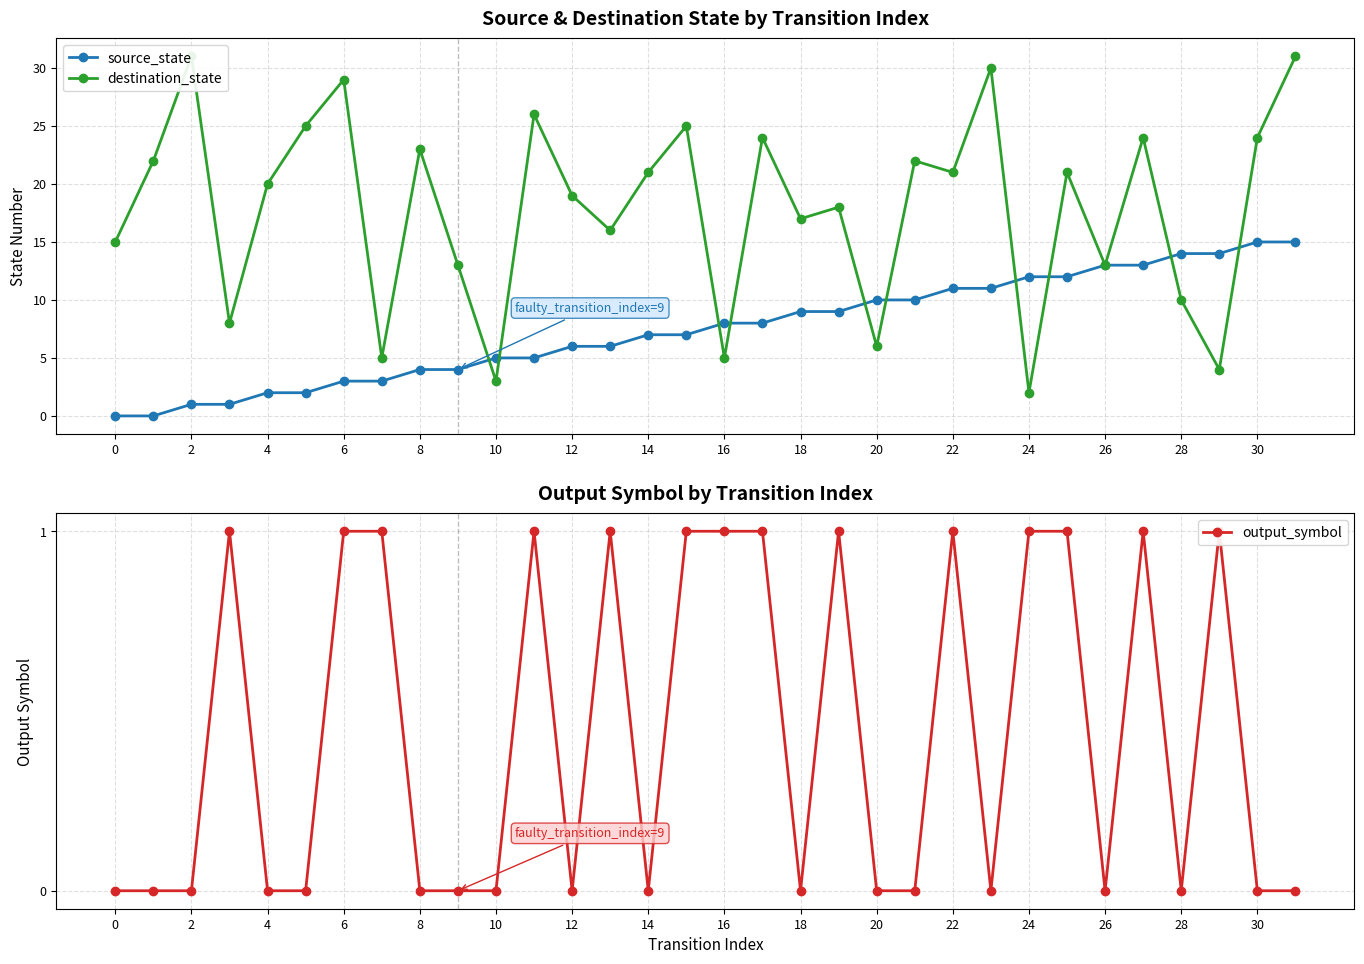

The destination_state series shows 22 at 21. True or false?

True